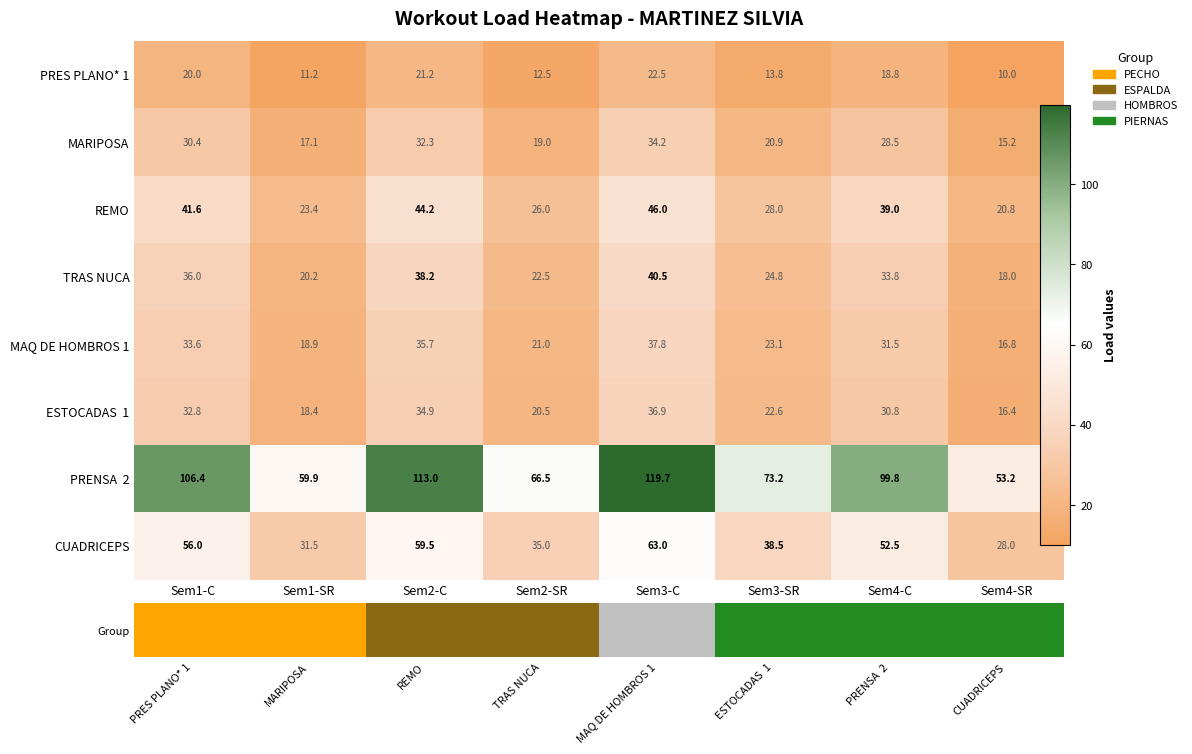

What is the difference between the maximum and second lowest values in the MAQ DE HOMBROS 1 series?

18.9